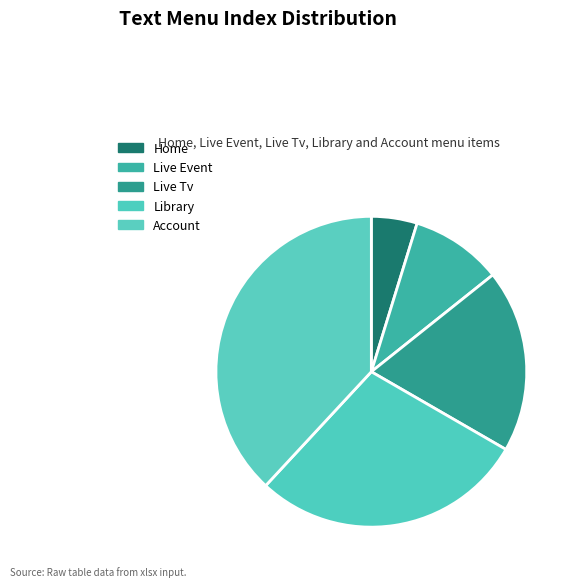

What is the largest slice in the pie chart?

Account